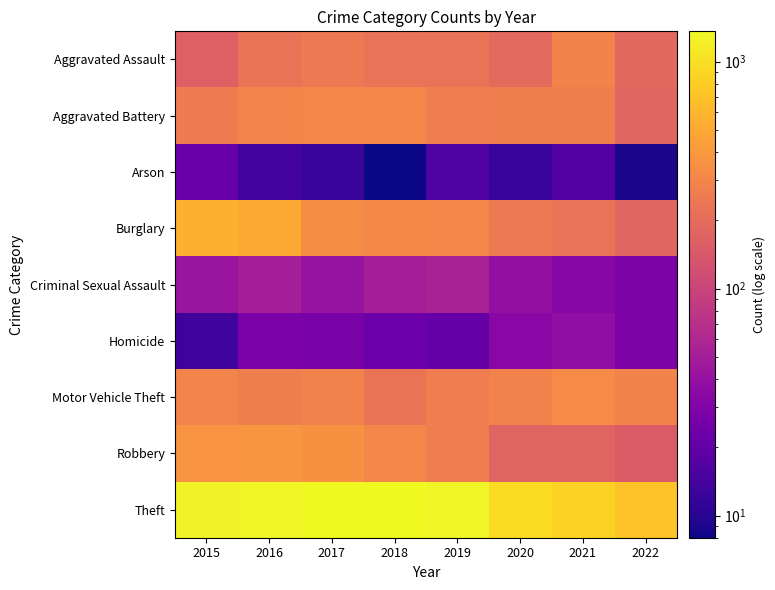

Reading left to right, extract all data points from this chart.

Aggravated Assault: 2015=164	2016=225	2017=251	2018=220	2019=220	2020=192	2021=295	2022=190
Aggravated Battery: 2015=260	2016=298	2017=303	2018=302	2019=267	2020=269	2021=270	2022=179
Arson: 2015=22	2016=14	2017=12	2018=8	2019=16	2020=12	2021=17	2022=9
Burglary: 2015=552	2016=505	2017=339	2018=319	2019=308	2020=252	2021=220	2022=177
Criminal Sexual Assault: 2015=43	2016=51	2017=41	2018=51	2019=54	2020=39	2021=33	2022=29
Homicide: 2015=13	2016=28	2017=27	2018=23	2019=21	2020=34	2021=38	2022=29
Motor Vehicle Theft: 2015=299	2016=272	2017=285	2018=225	2019=263	2020=287	2021=332	2022=293
Robbery: 2015=372	2016=381	2017=356	2018=302	2019=264	2020=174	2021=175	2022=150
Theft: 2015=1263	2016=1297	2017=1359	2018=1337	2019=1288	2020=954	2021=856	2022=709